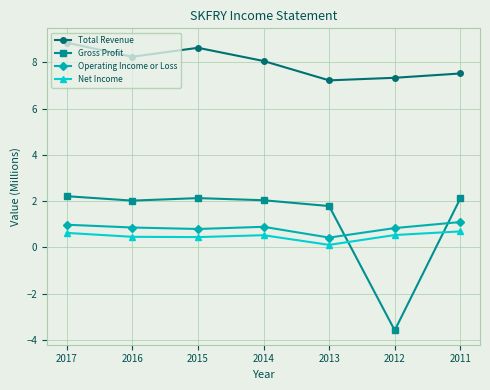

What is the lowest value of the Operating Income or Loss series?

0.4